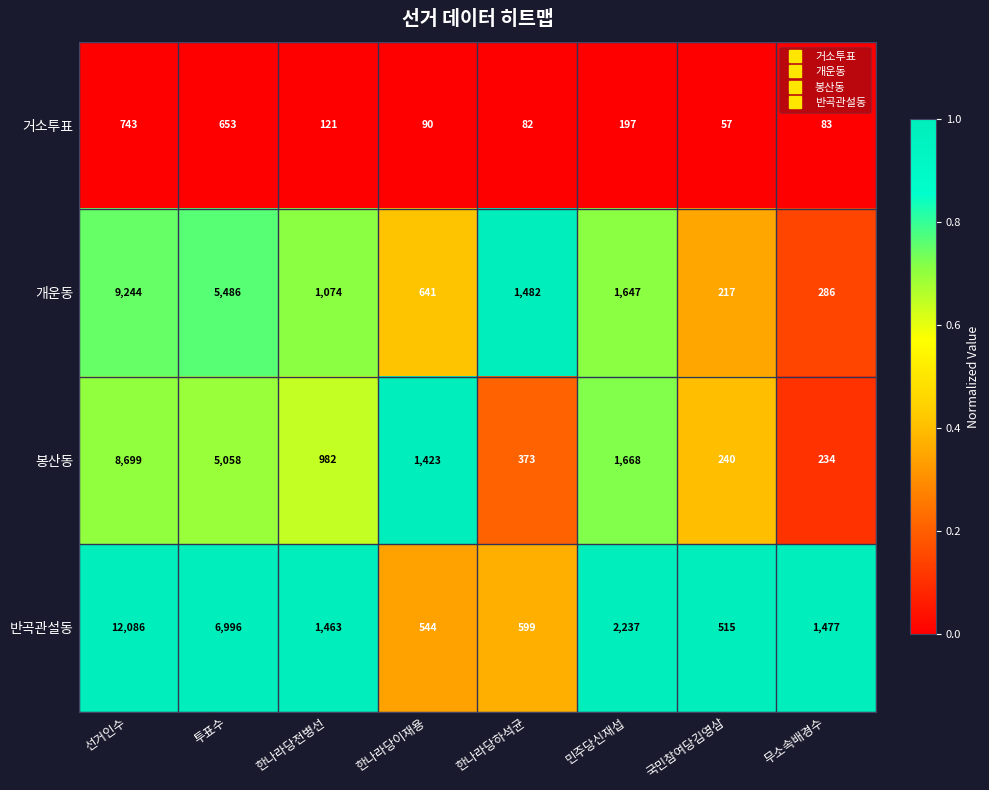

Count the number of data series in this chart.

4